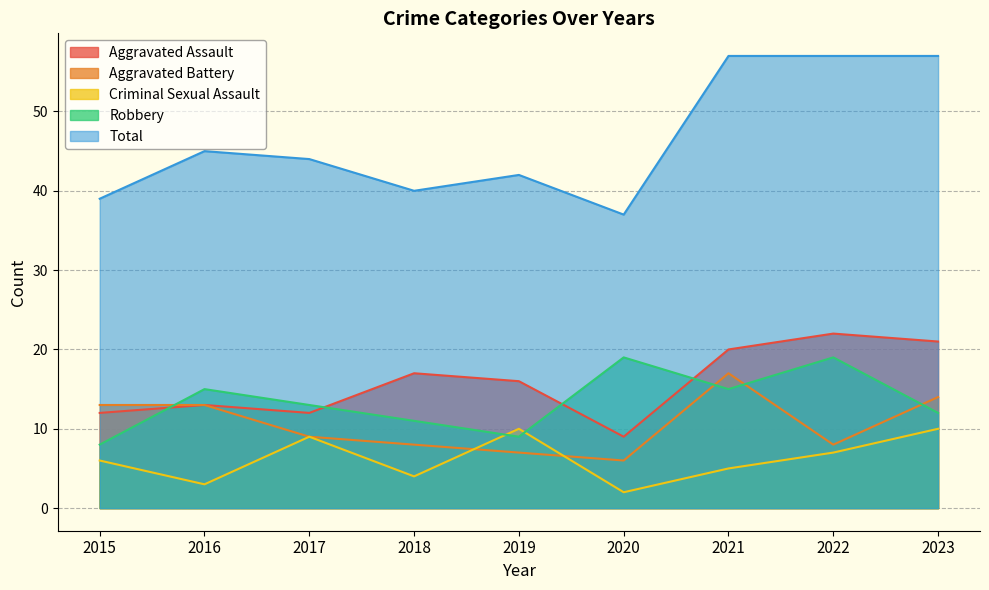

Which category has the highest value in the Criminal Sexual Assault series?

2019